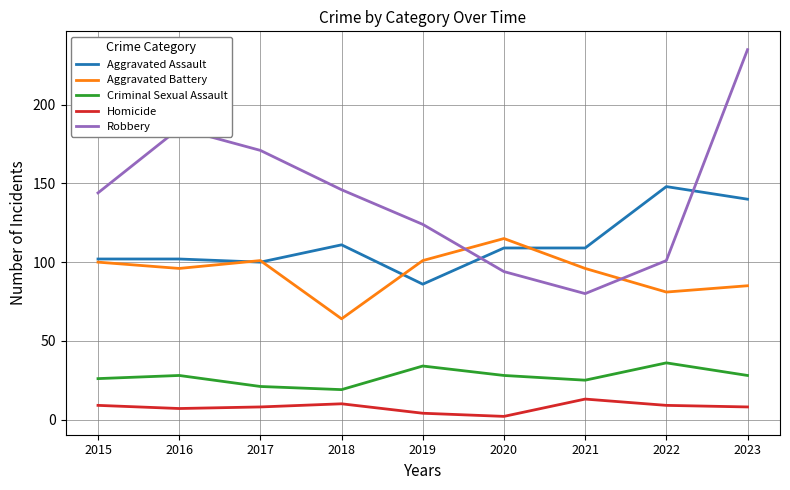

What is the total value across all series at 2015?

381